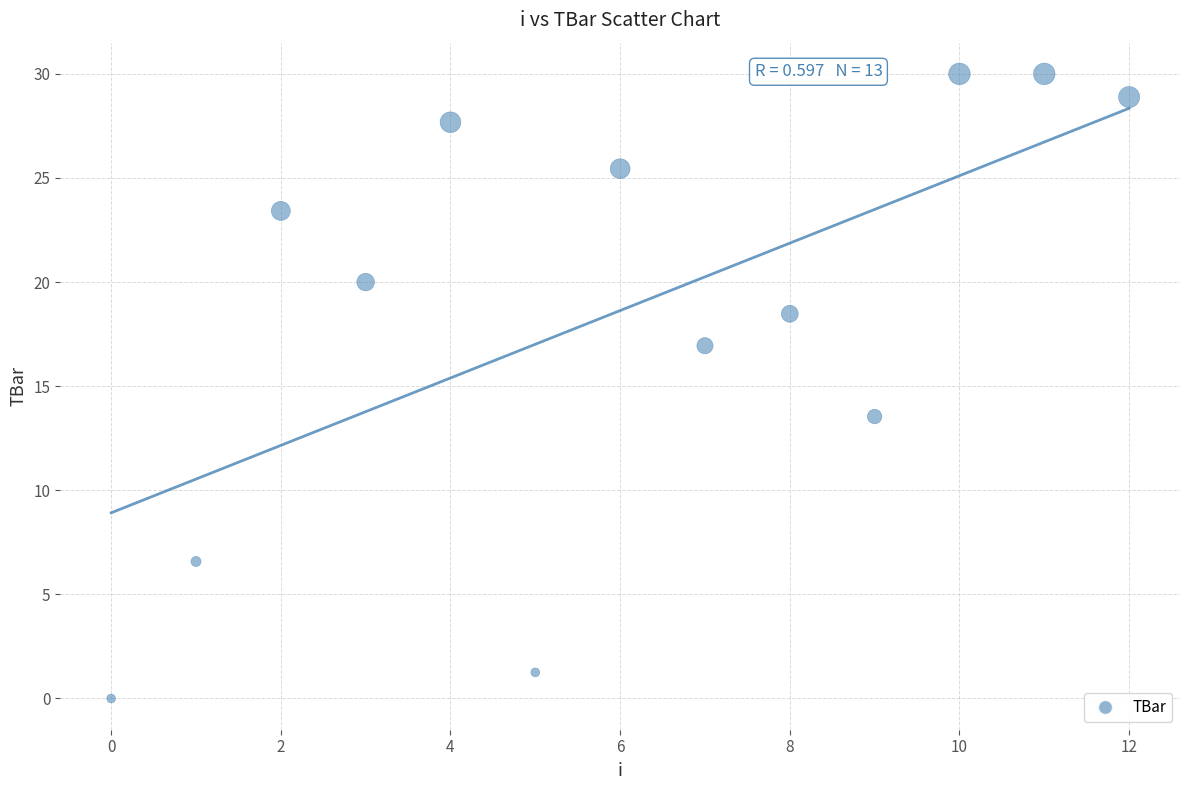

What Y value in the scatter plot is closest to 15?

13.5